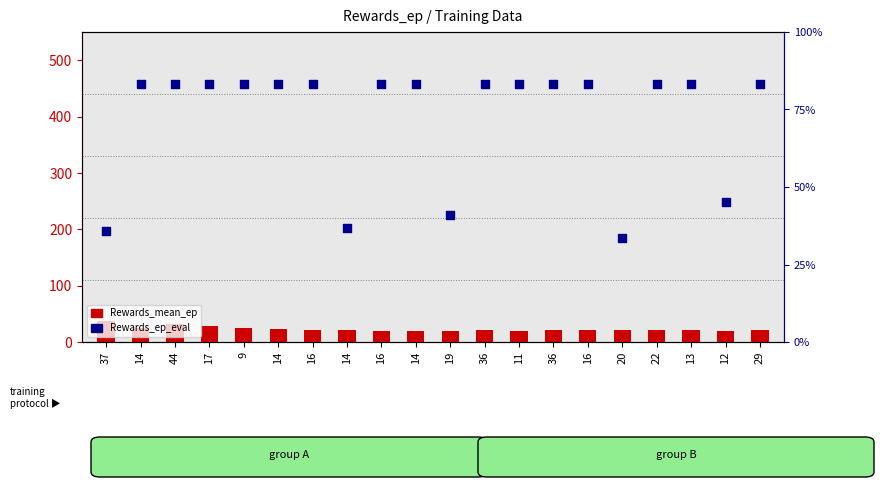

What is the total value across all series at 37?

252.0